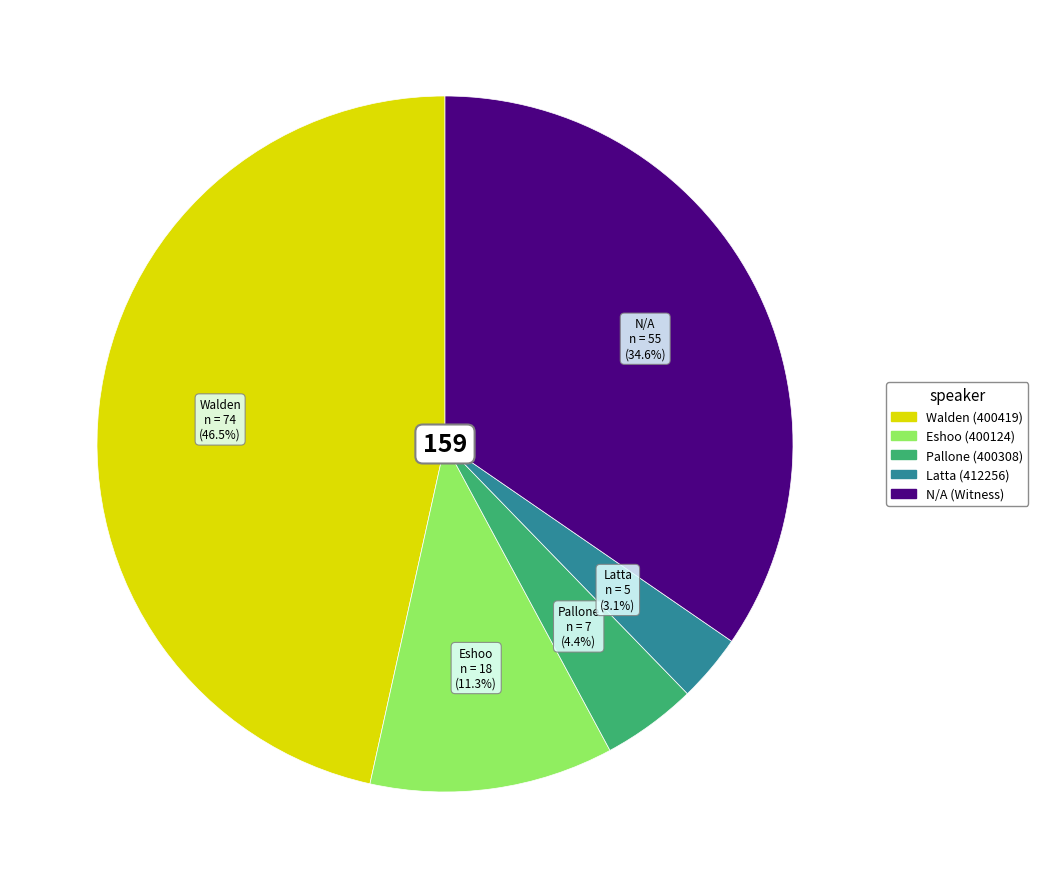

Is there a majority slice in this chart?

No